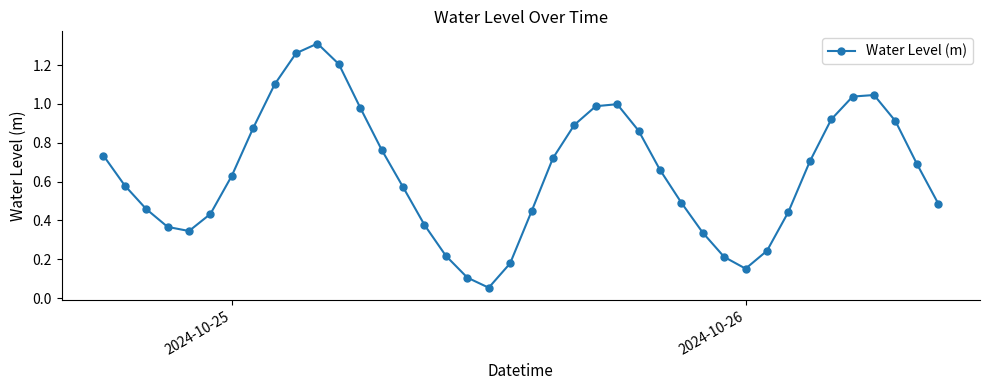

What is the sum of all values?

25.8